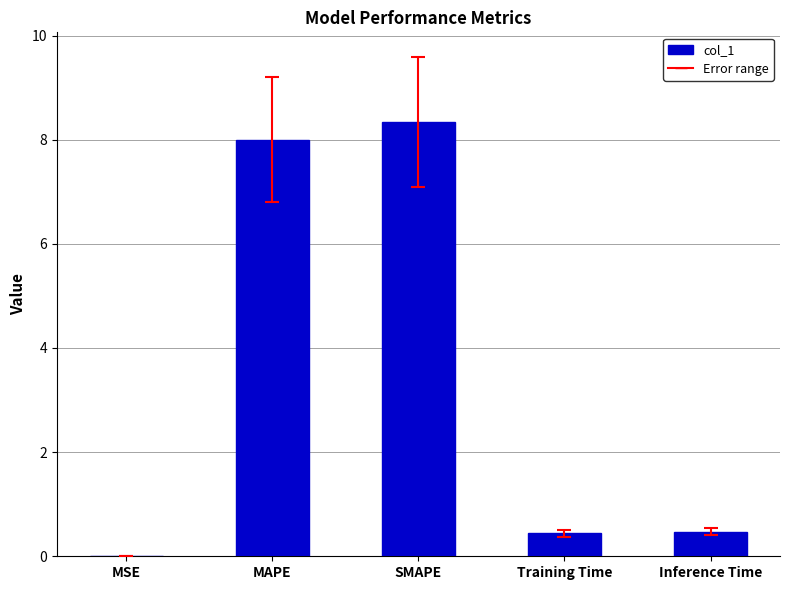

The chart shows a value of 0.0 at MSE. True or false?

True